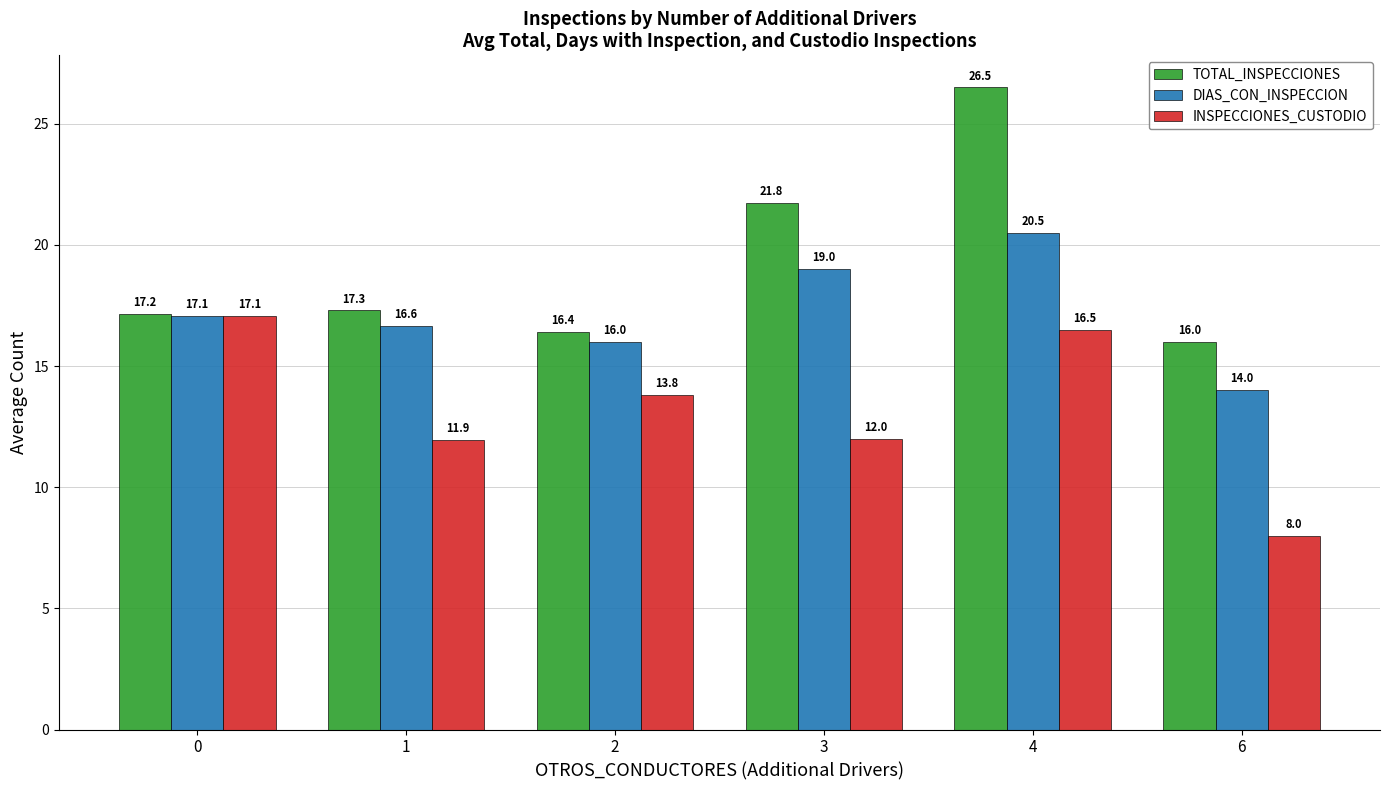

At which category is the sum across all series the highest?

4